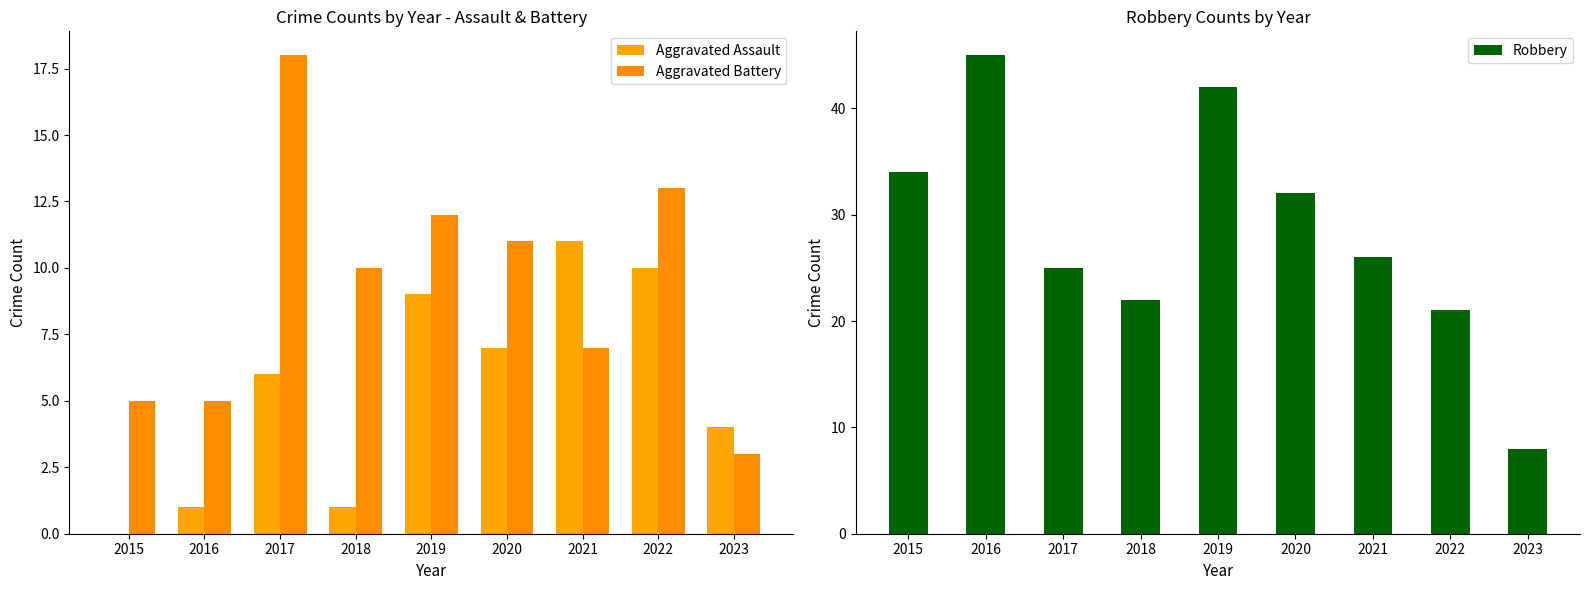

What is the value of the Aggravated Battery bar at the 6th from the left?

11